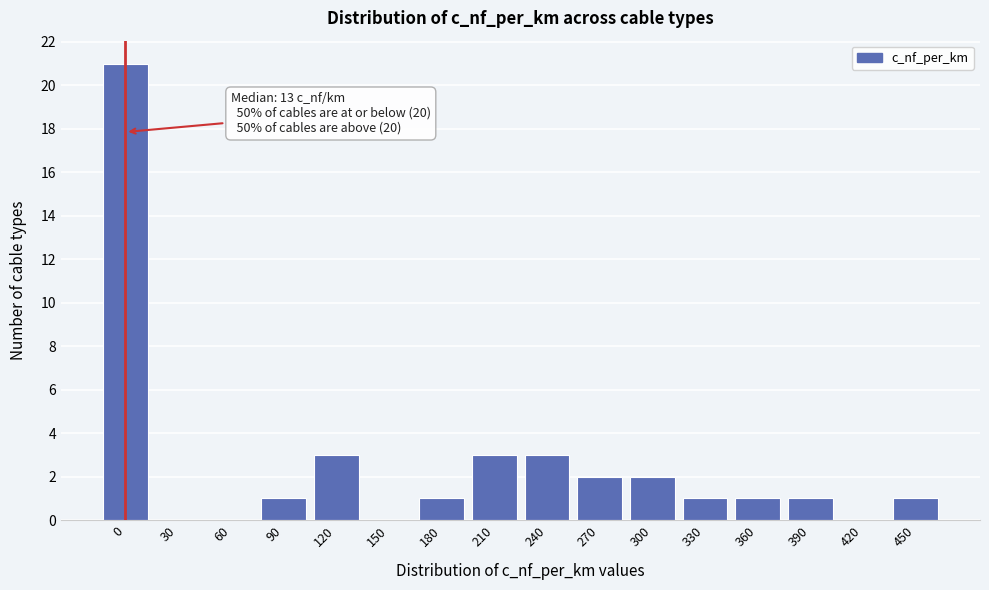

Reading right to left, list all the values displayed in this chart.

450=1	420=0	390=1	360=1	330=1	300=2	270=2	240=3	210=3	180=1	150=0	120=3	90=1	60=0	30=0	0=21